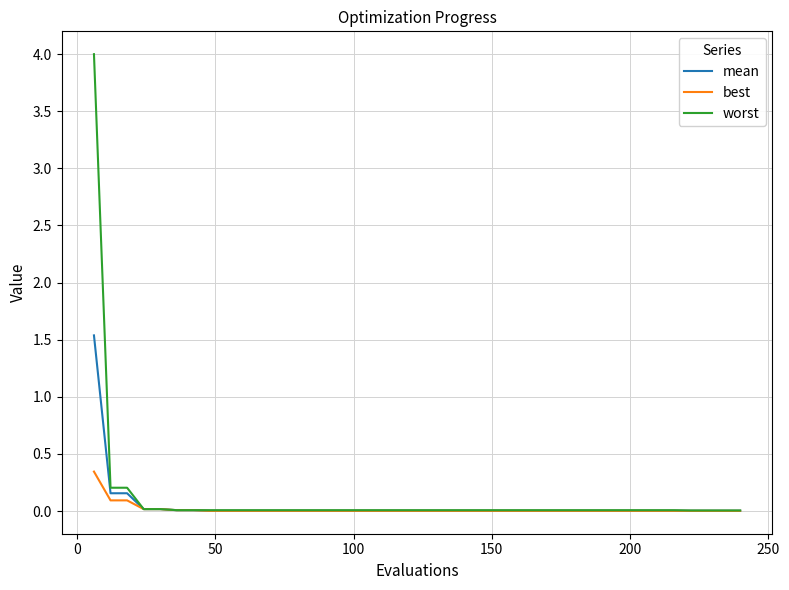

Rank the series by their maximum value, from lowest to highest.

best, mean, worst